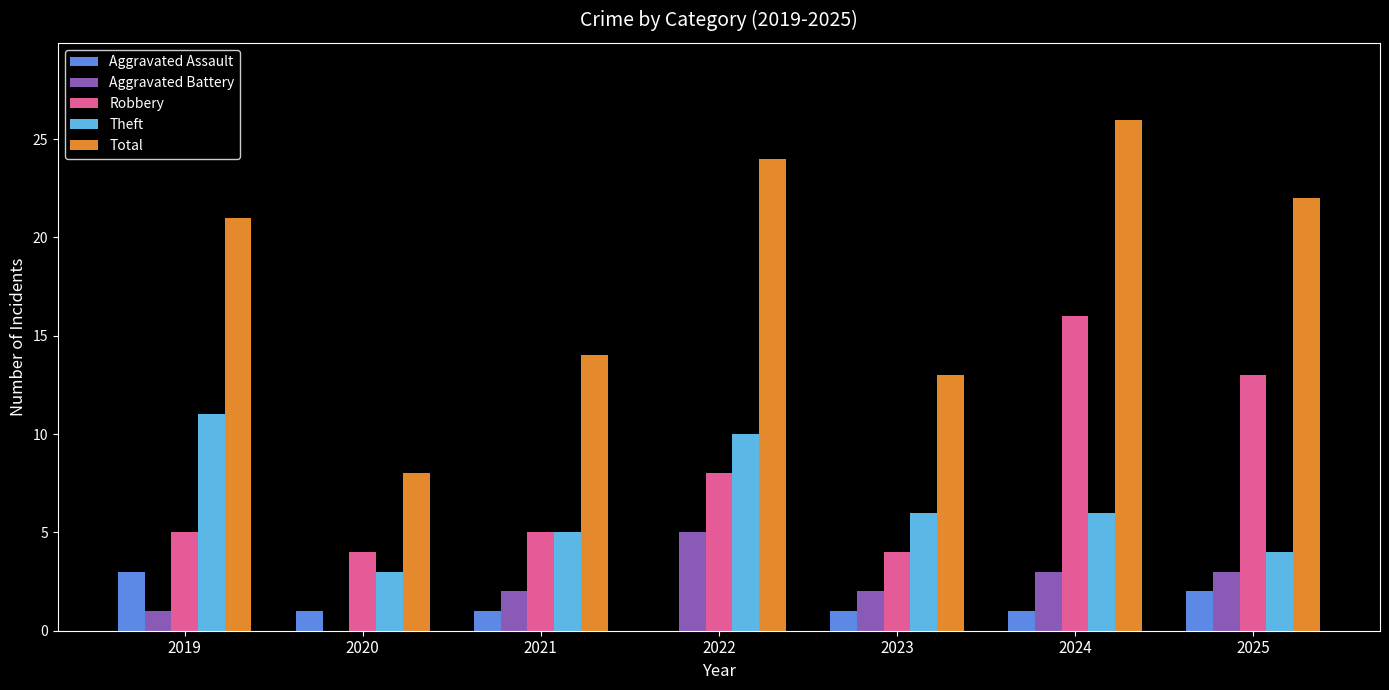

What is the approximate value of Aggravated Assault at 2019?

3